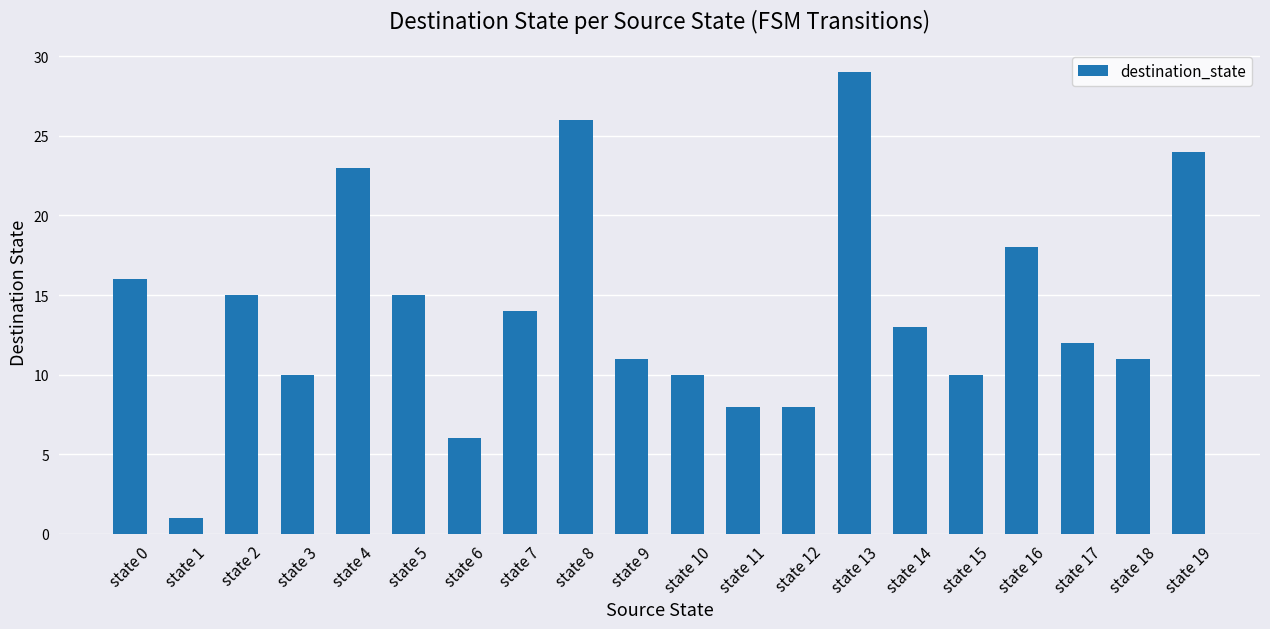

What is the sum of all values?

280